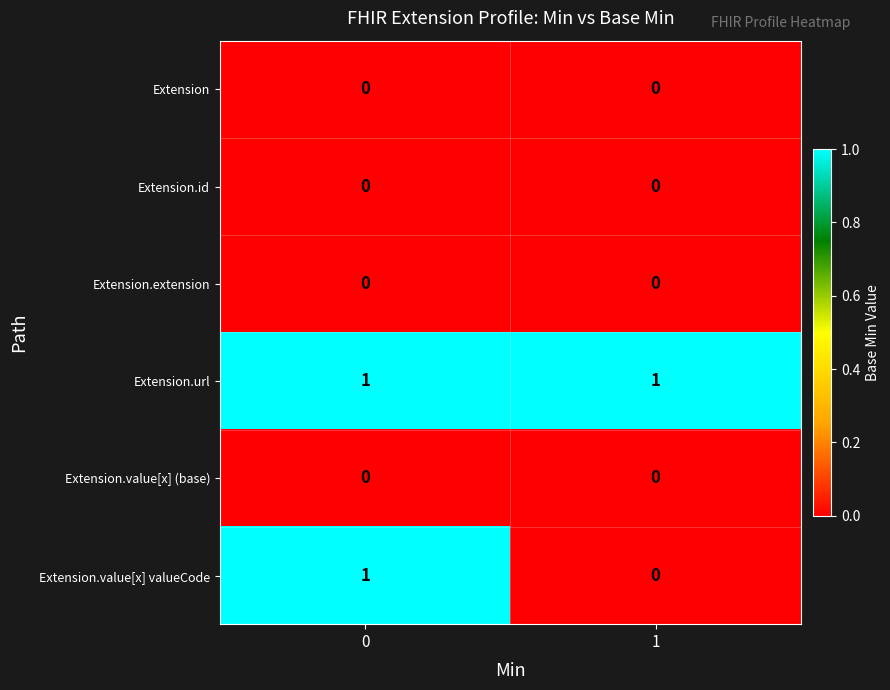

Reading left to right, what are all the values shown in this chart?

Extension: 0	0
Extension.id: 0	0
Extension.extension: 0	0
Extension.url: 1	1
Extension.value[x] (base): 0	0
Extension.value[x] valueCode: 1	0